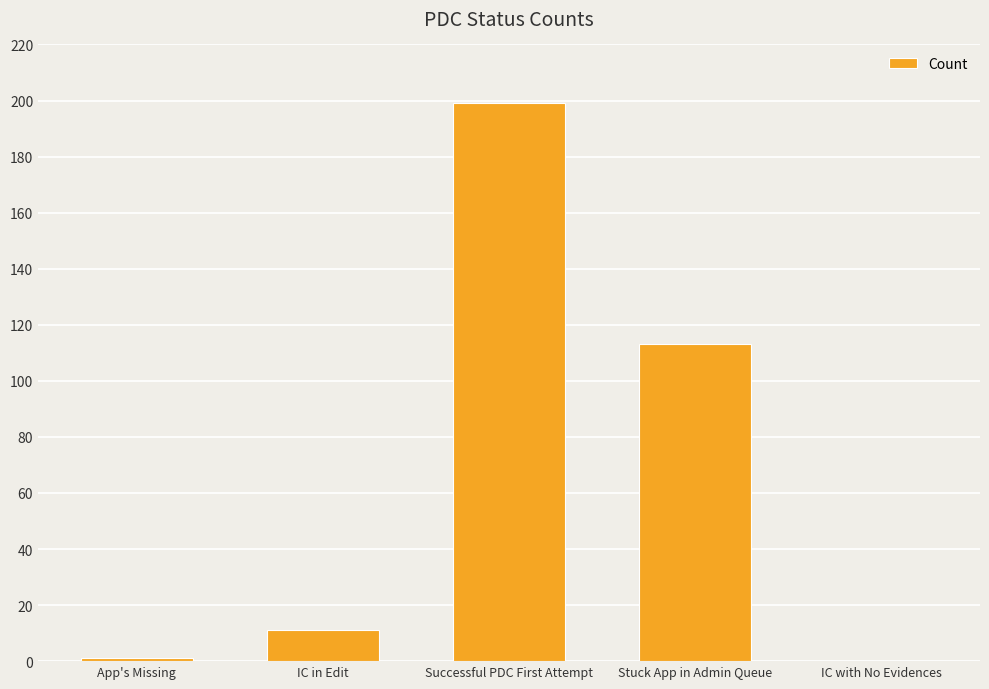

Where is the data nearest to the value 99?

Stuck App in Admin Queue